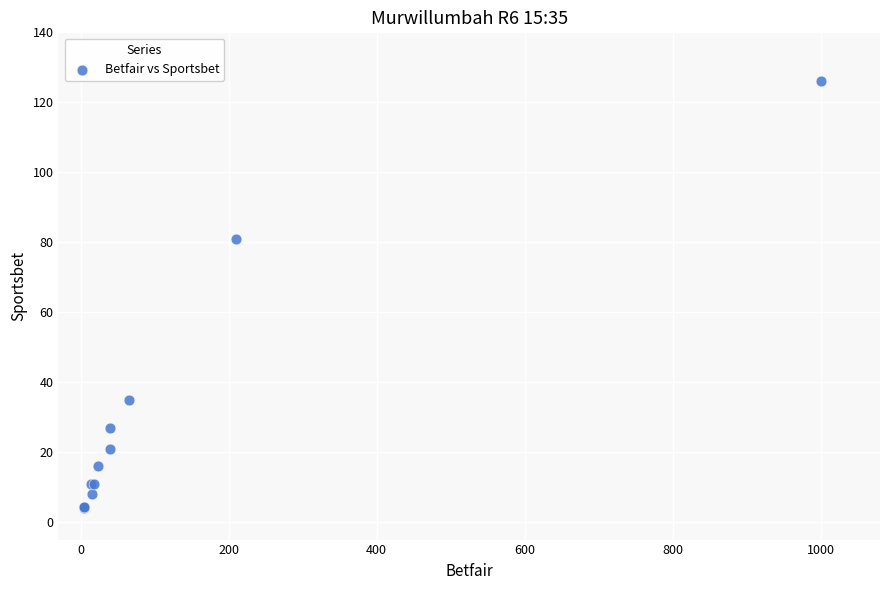

What Y value in the scatter plot is closest to 65?

81.0